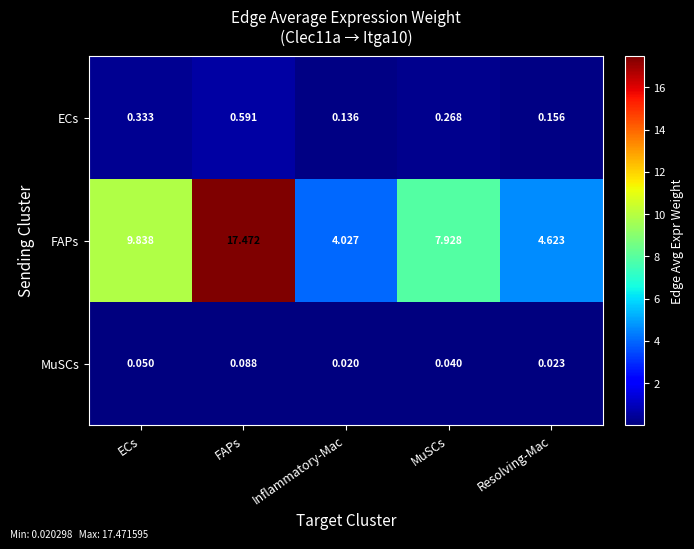

At which category is the sum across all series the highest?

FAPs